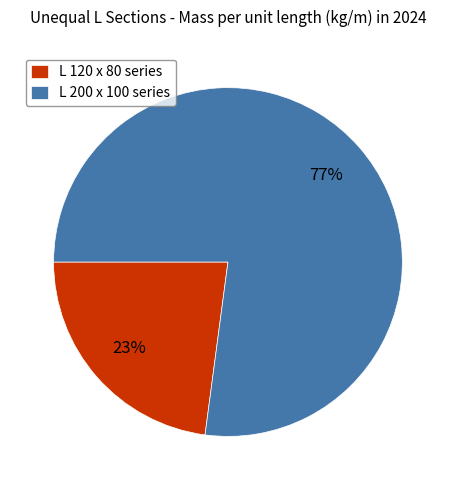

Approximately how many times larger is the value at L 120 x 80 series compared to L 200 x 100 series?

0.3